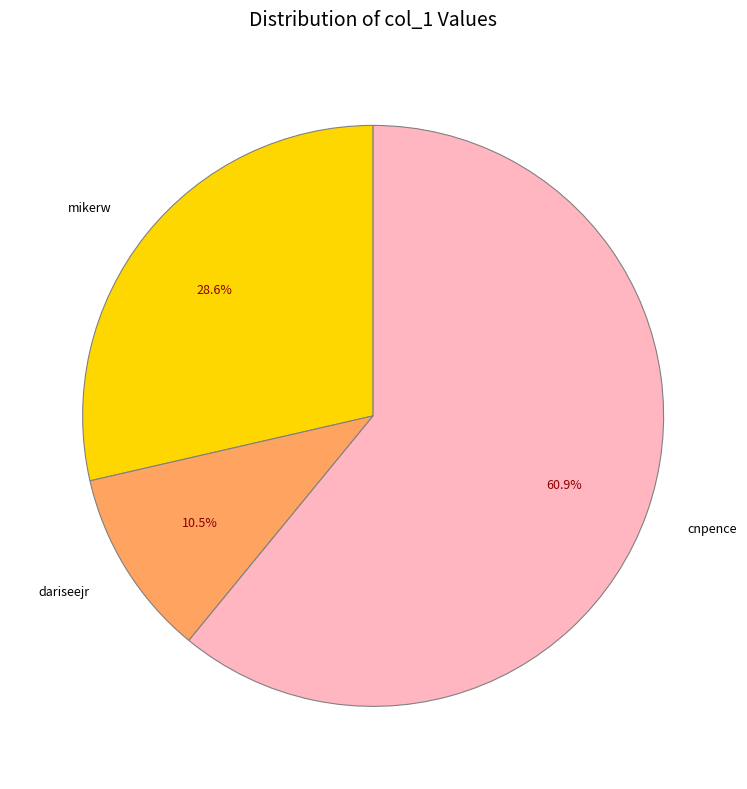

Is there a majority slice in this chart?

Yes